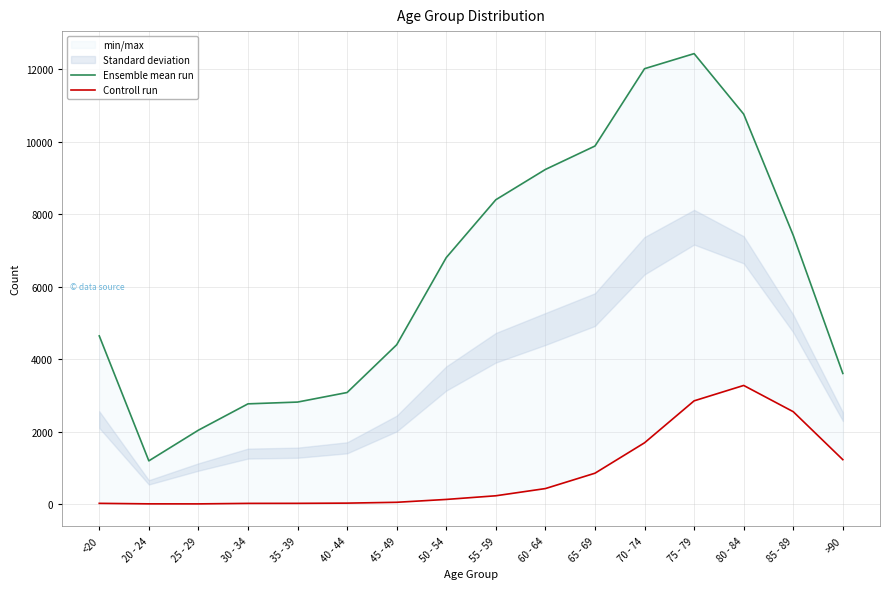

Reading left to right, what are all the values shown in this chart?

Ensemble mean run: <20=4641	20 - 24=1191	25 - 29=2038	30 - 34=2765	35 - 39=2814	40 - 44=3078	45 - 49=4396	50 - 54=6803	55 - 59=8400	60 - 64=9236	65 - 69=9883	70 - 74=12018	75 - 79=12434	80 - 84=10764	85 - 89=7417	>90=3604
Controll run: <20=18	20 - 24=4	25 - 29=3	30 - 34=17	35 - 39=18	40 - 44=24	45 - 49=47	50 - 54=126	55 - 59=227	60 - 64=426	65 - 69=850	70 - 74=1690	75 - 79=2848	80 - 84=3273	85 - 89=2548	>90=1224